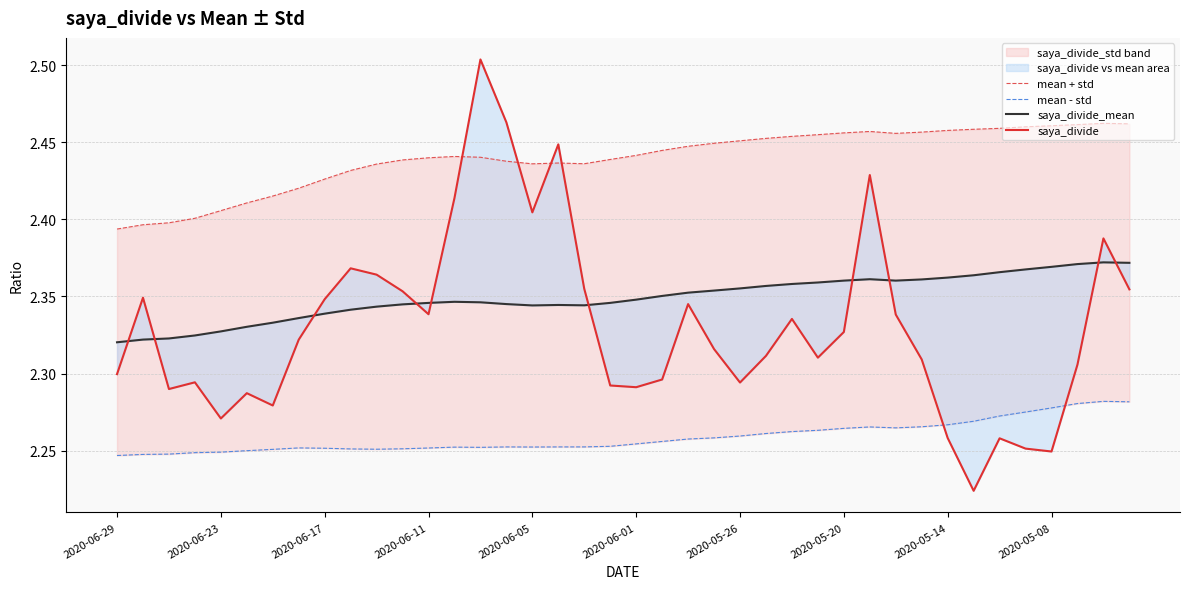

How many interior local peaks does the mean + std series have?

4